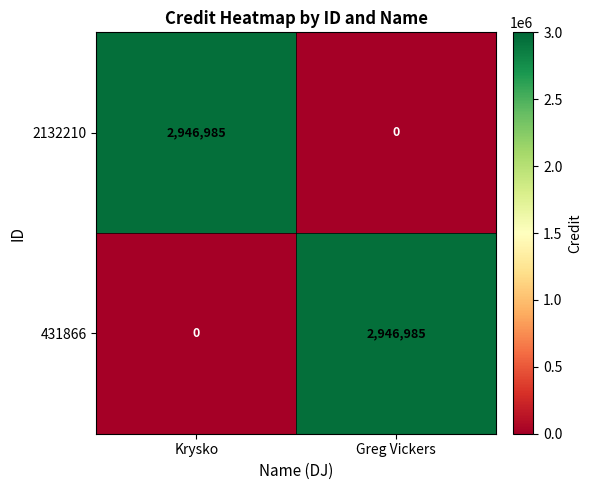

What is the spread (max minus min) of values at Krysko?

2946985